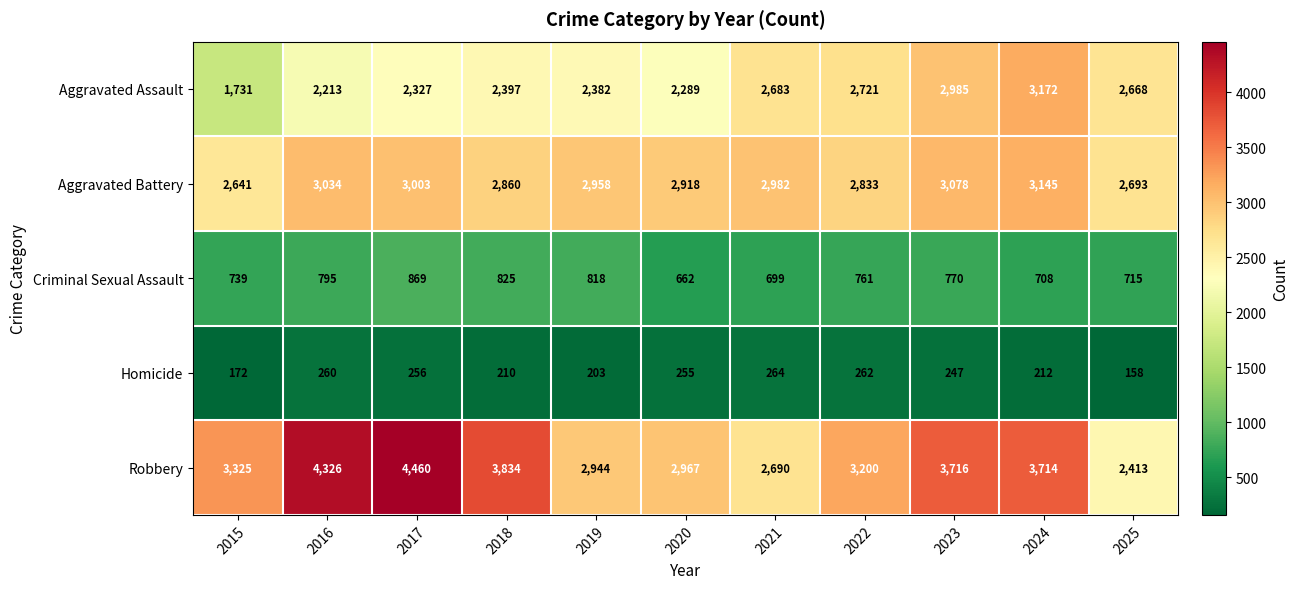

What is the minimum value shown in the chart?

158